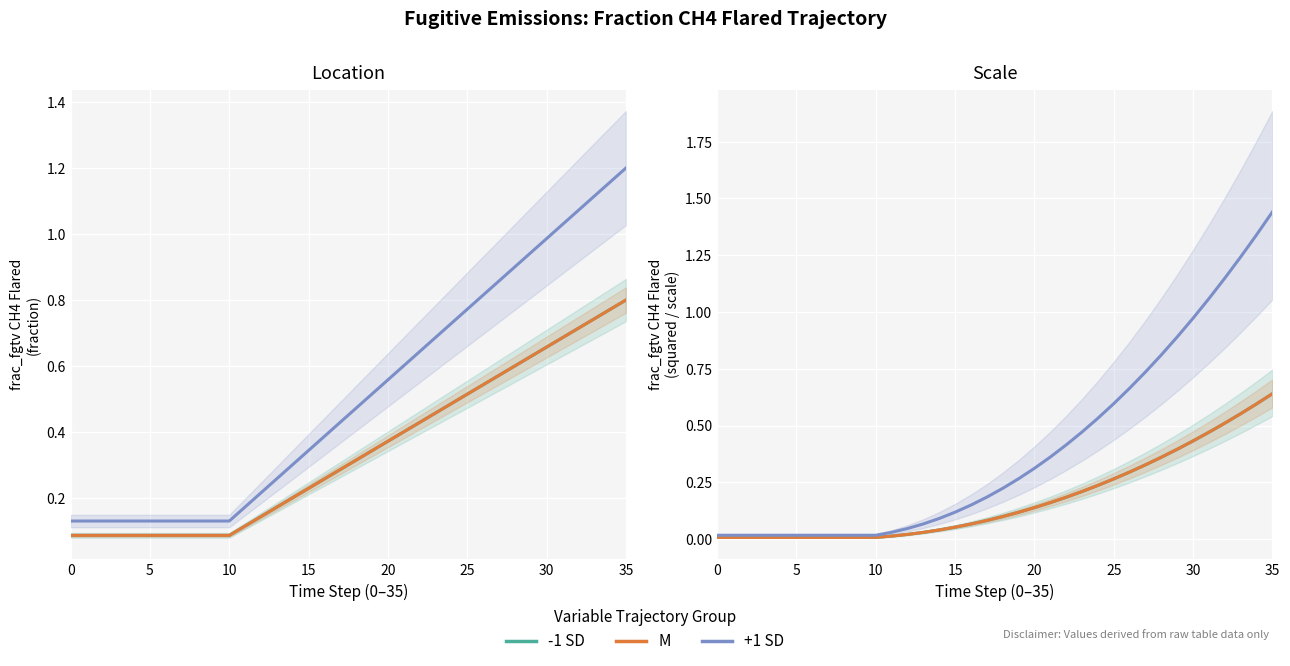

Which series has the widest spread of values?

+1 SD